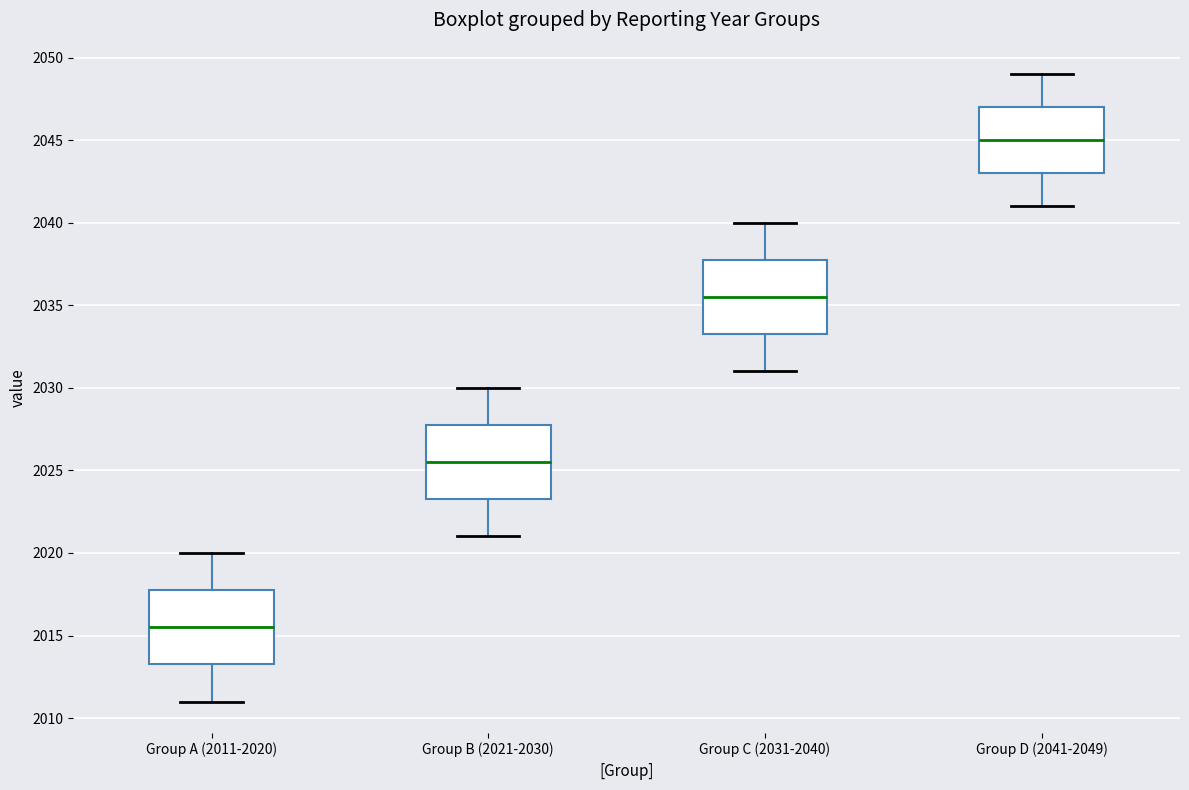

Which box's median line is the highest?

Group D (2041-2049)